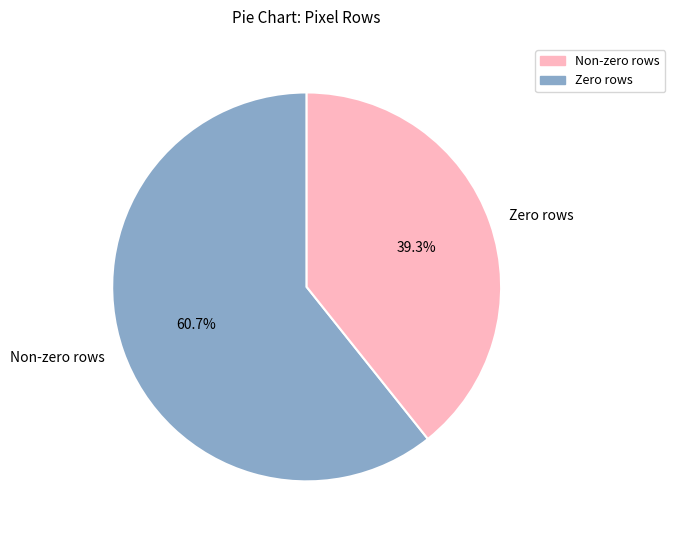

How many segments does this pie chart have?

2